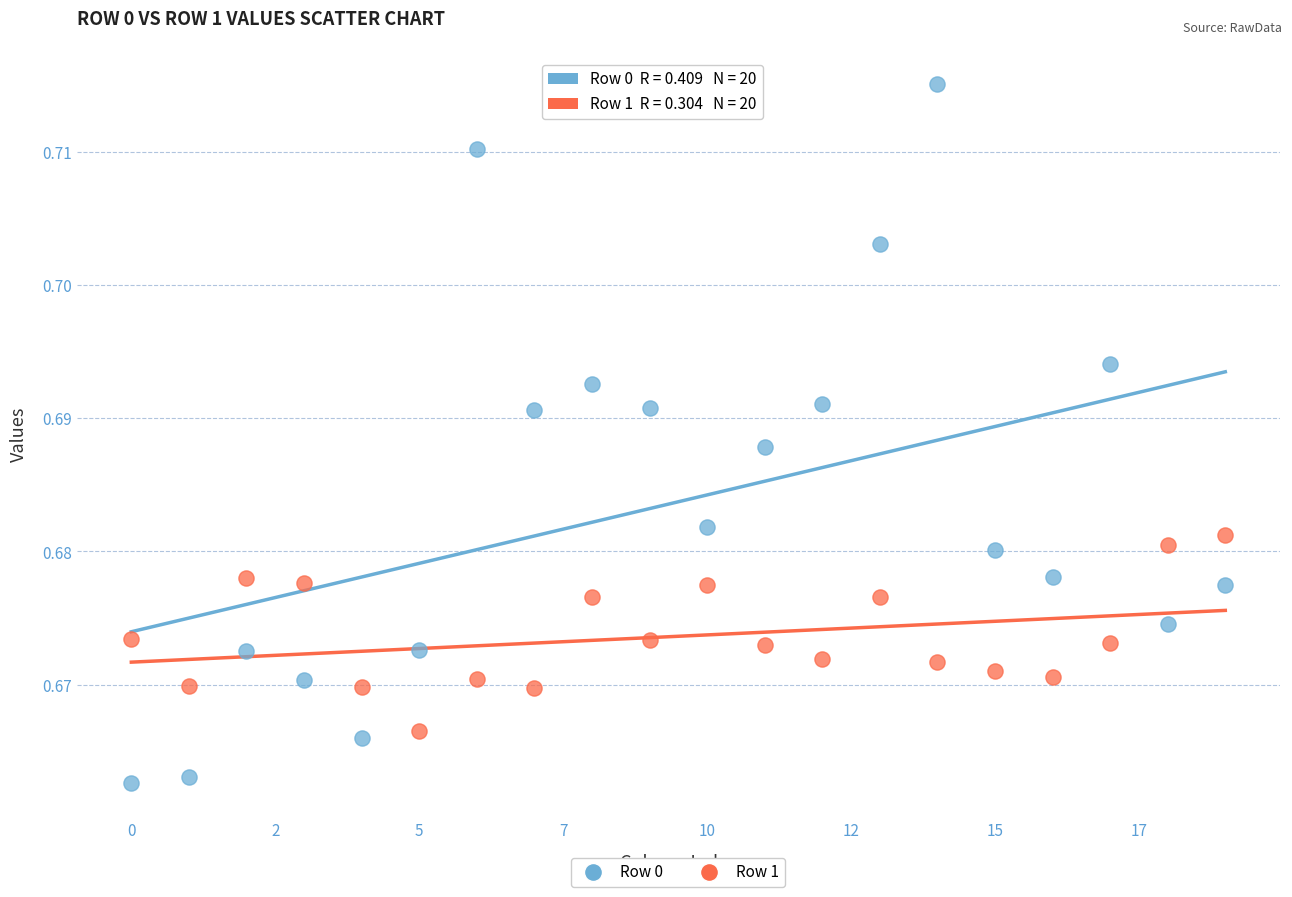

What are all the series names shown in the legend?

Row 0, Row 1